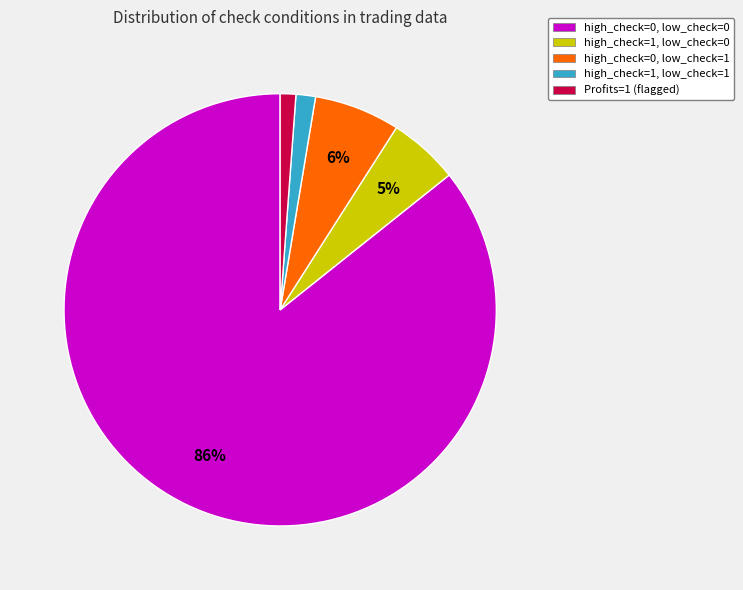

Which slice is the largest?

high_check=0, low_check=0